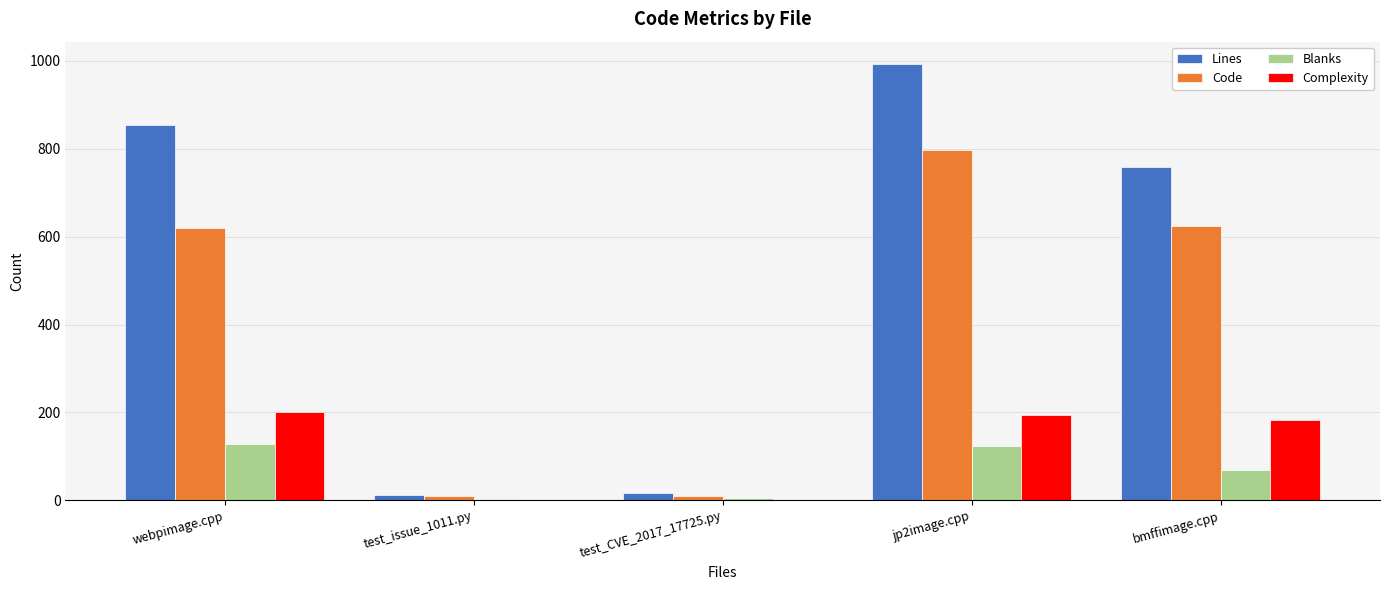

What is the approximate value of Lines at bmffimage.cpp?

758